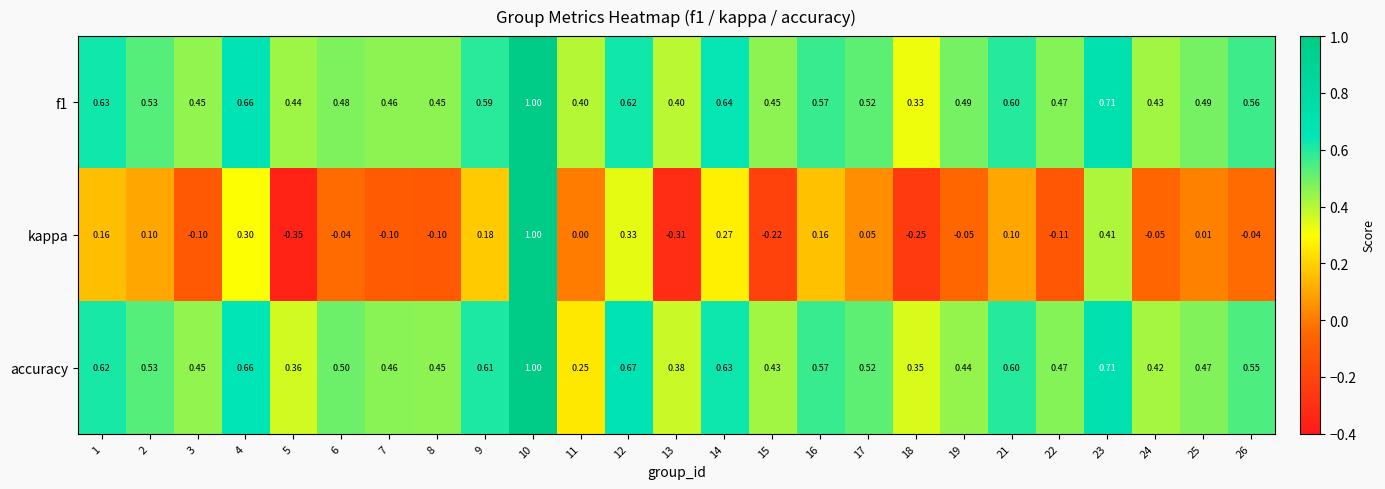

Which category has the lowest value across all series?

5